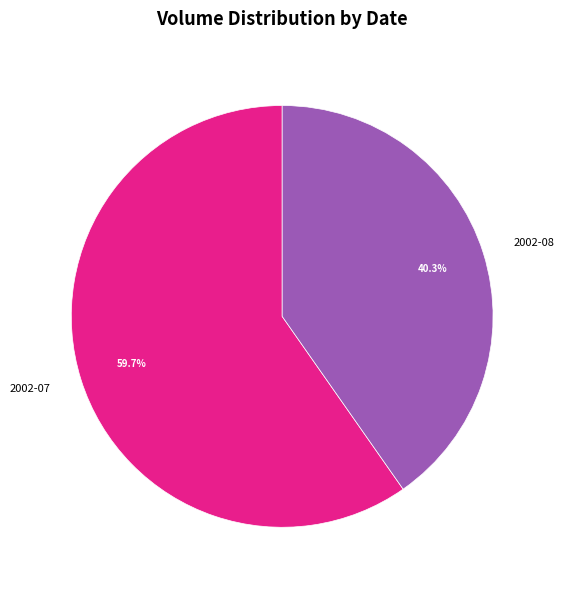

Which has a higher value, 2002-08 or 2002-07?

2002-07